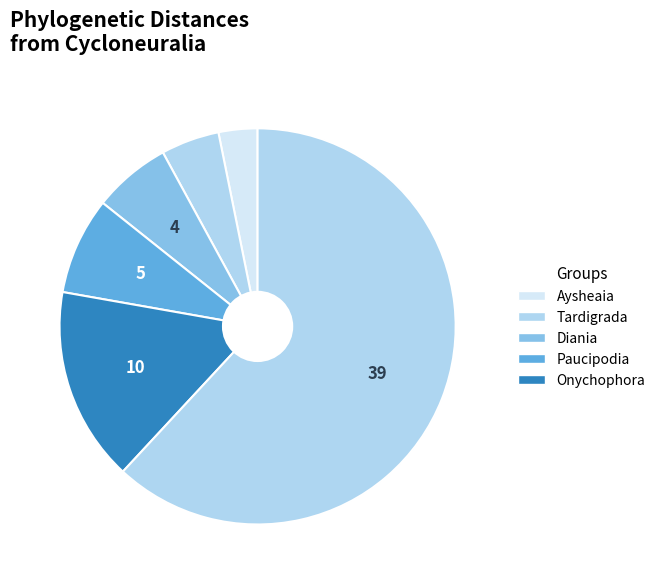

Count the number of slices in the pie.

6